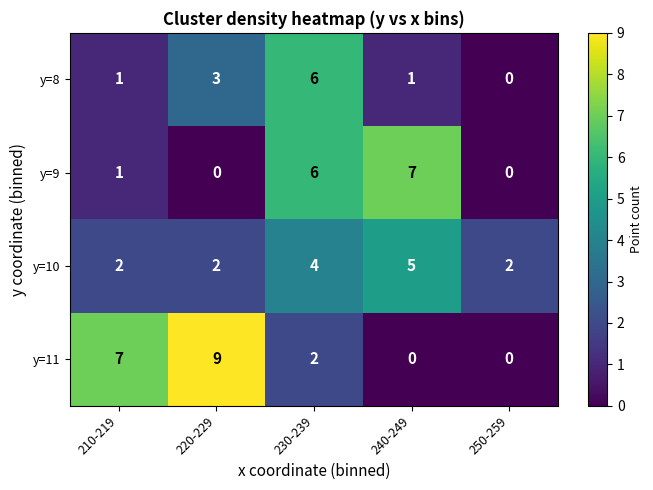

What is the average value of the y=9 series?

3